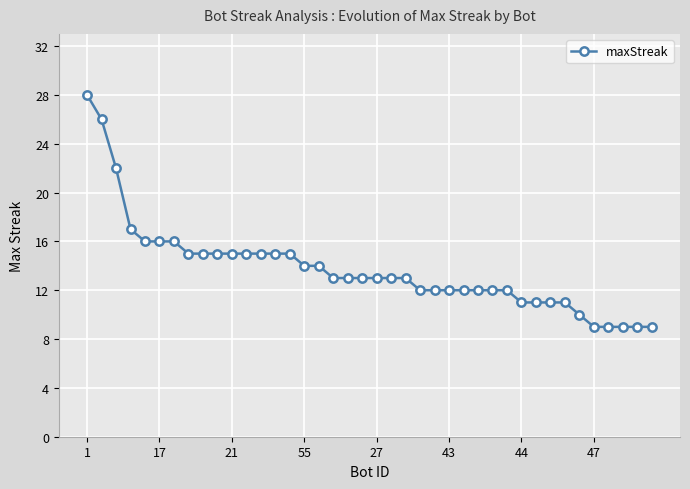

What is the value of the 31st point from the left?

11